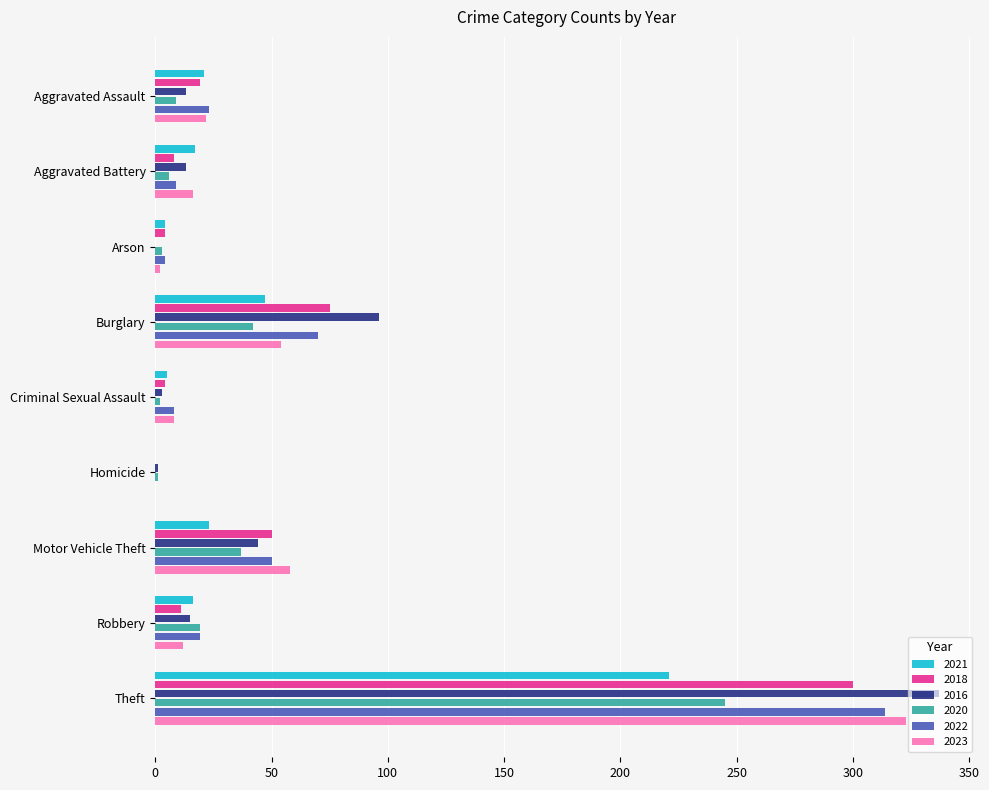

What is the difference between the 2022 values at Burglary and Arson?

66